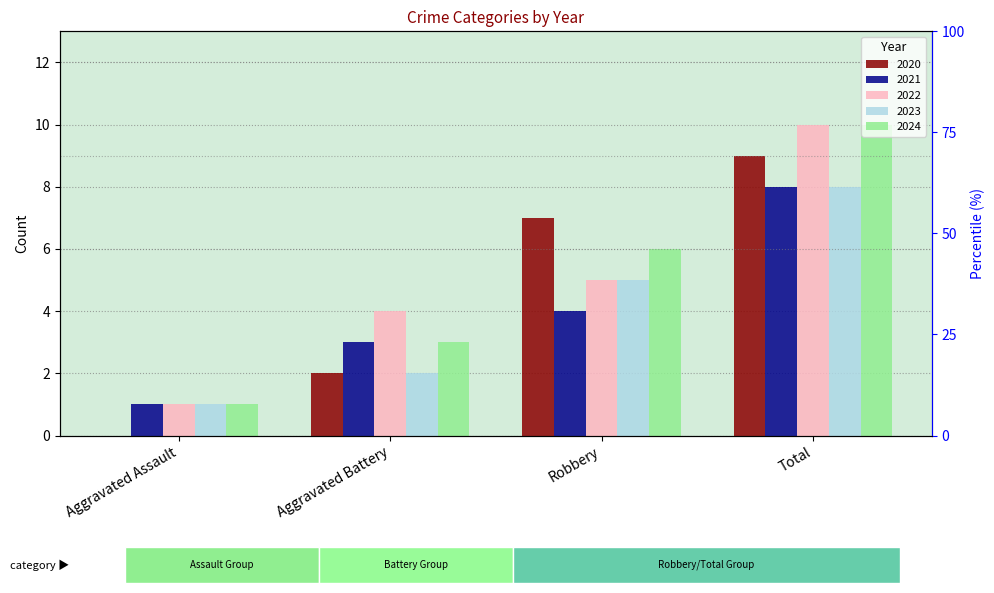

What is the average value of the 2024 series?

5